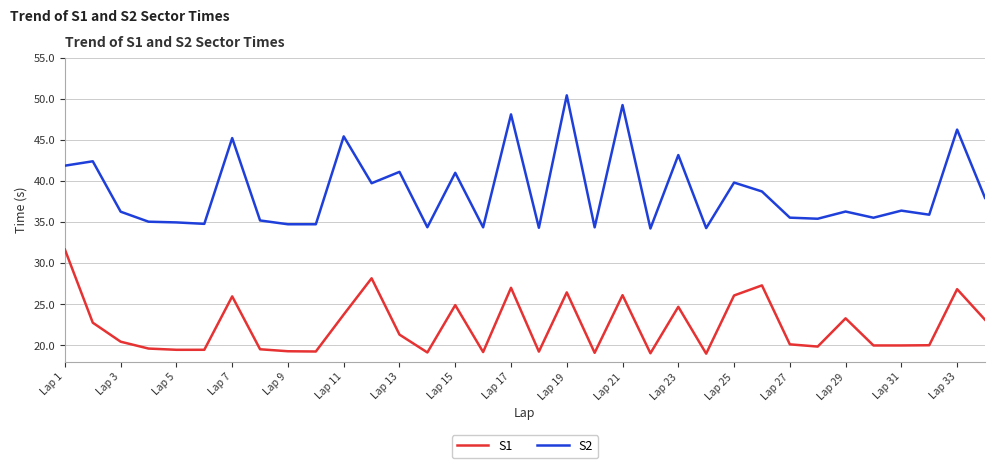

How many distinct data groups are displayed?

2